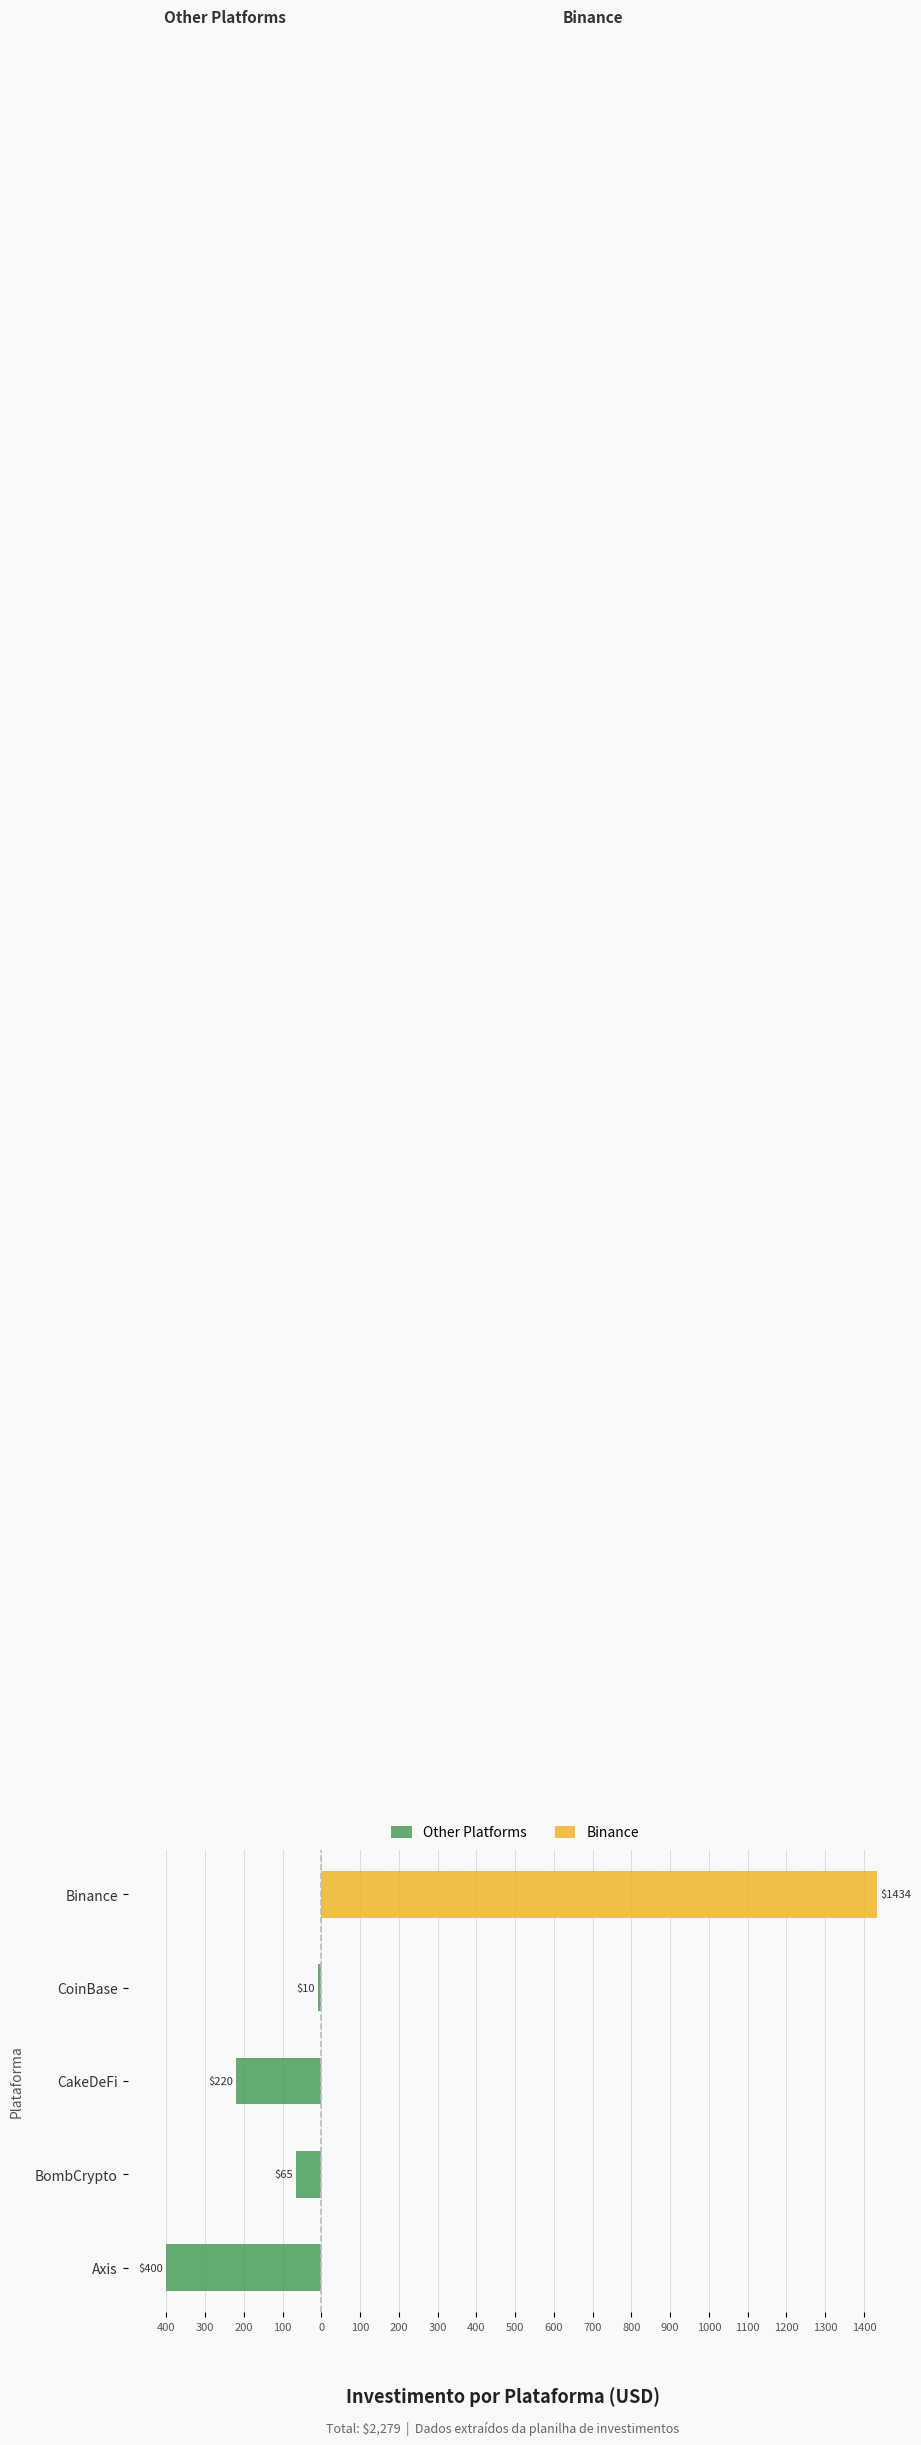

What is the difference between the maximum and minimum values in the Binance series?

1434